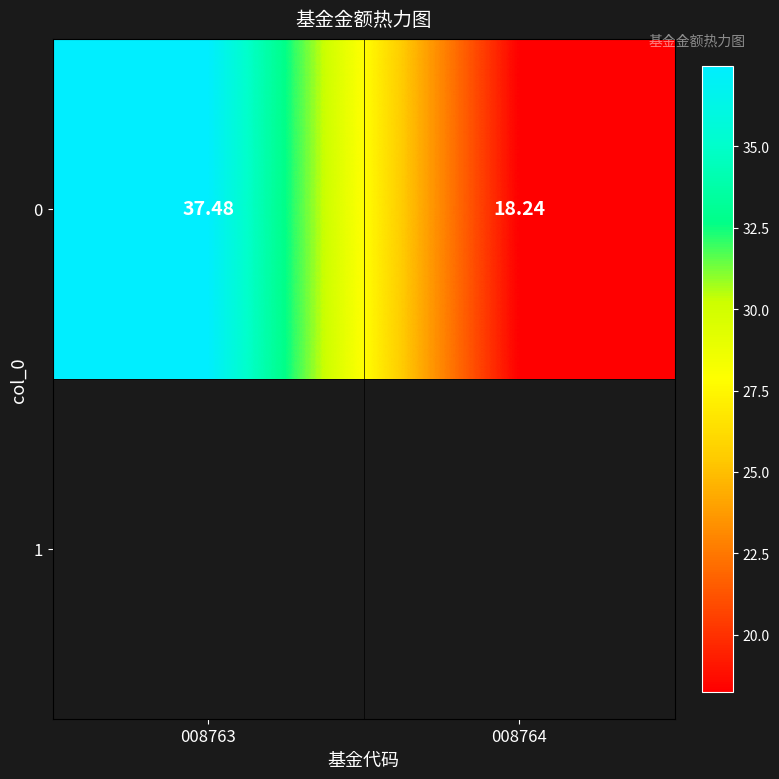

Reading left to right, list all the values displayed in this chart.

37.5	18.2